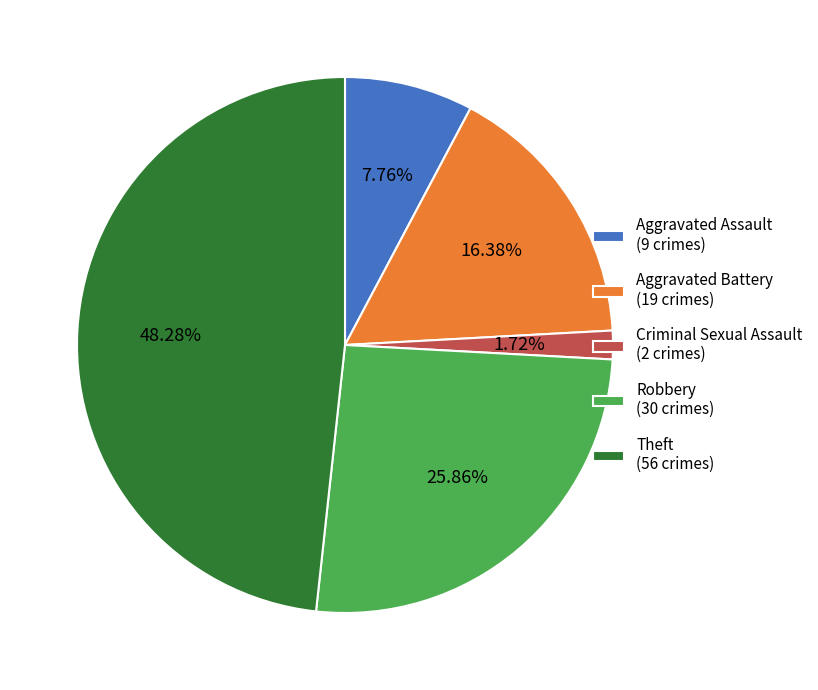

Do Aggravated Assault and Aggravated Battery together represent more than half of the pie?

No